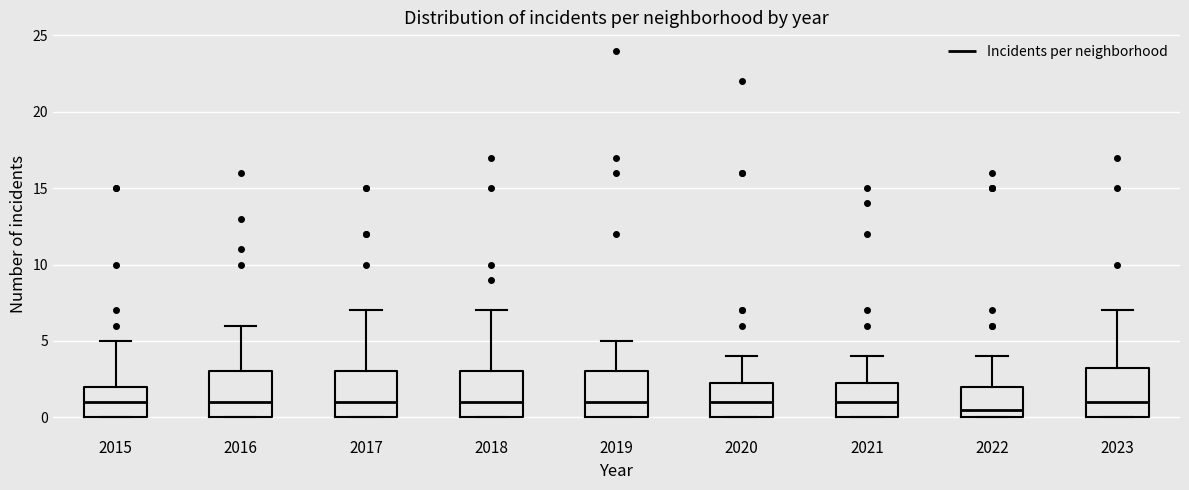

Reading left to right, transcribe this box plot: for each box, give where its median line is, the range the box spans, and where its two whiskers end, as read against the y-axis. The values are not printed on the chart, so give them approximately, as read against the axis.

2015: median 1.0, box 0.0 to 2.0, whiskers 0.0 to 5.0
2016: median 1.0, box 0.0 to 3.0, whiskers 0.0 to 6.0
2017: median 1.0, box 0.0 to 3.0, whiskers 0.0 to 7.0
2018: median 1.0, box 0.0 to 3.0, whiskers 0.0 to 7.0
2019: median 1.0, box 0.0 to 3.0, whiskers 0.0 to 5.0
2020: median 1.0, box 0.0 to 2.5, whiskers 0.0 to 4.0
2021: median 1.0, box 0.0 to 2.5, whiskers 0.0 to 4.0
2022: median 0.5, box 0.0 to 2.0, whiskers 0.0 to 4.0
2023: median 1.0, box 0.0 to 3.5, whiskers 0.0 to 7.0